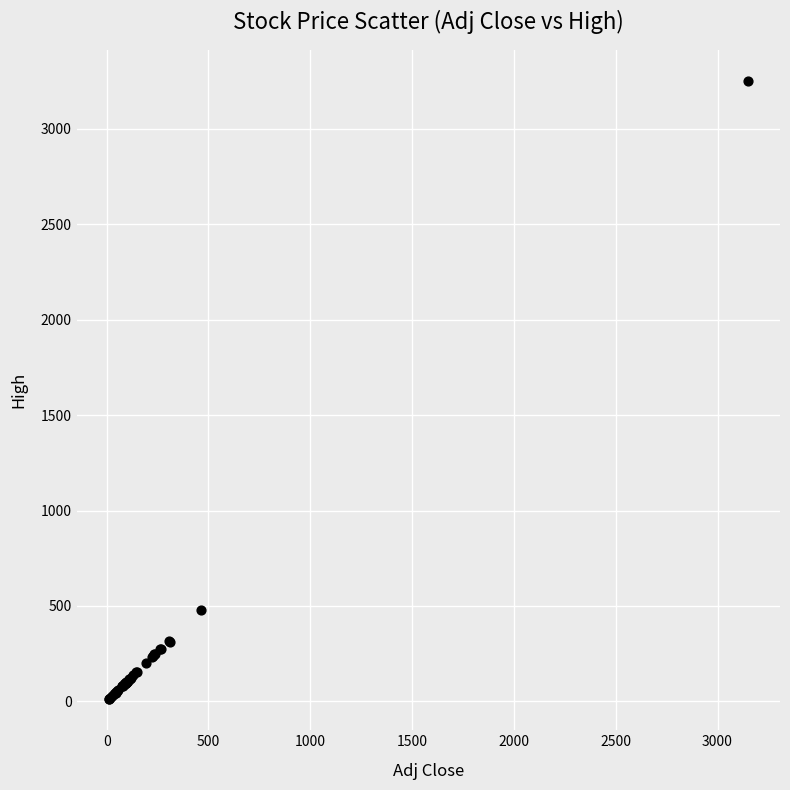

What Y value in the scatter plot is closest to 1630?

481.5